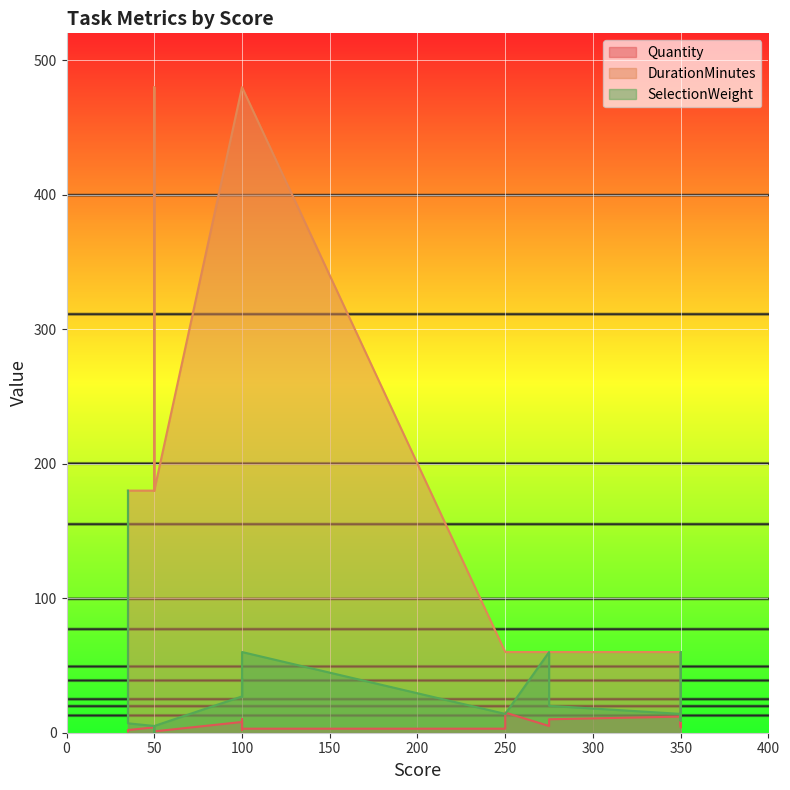

Count the number of categories in the chart.

20